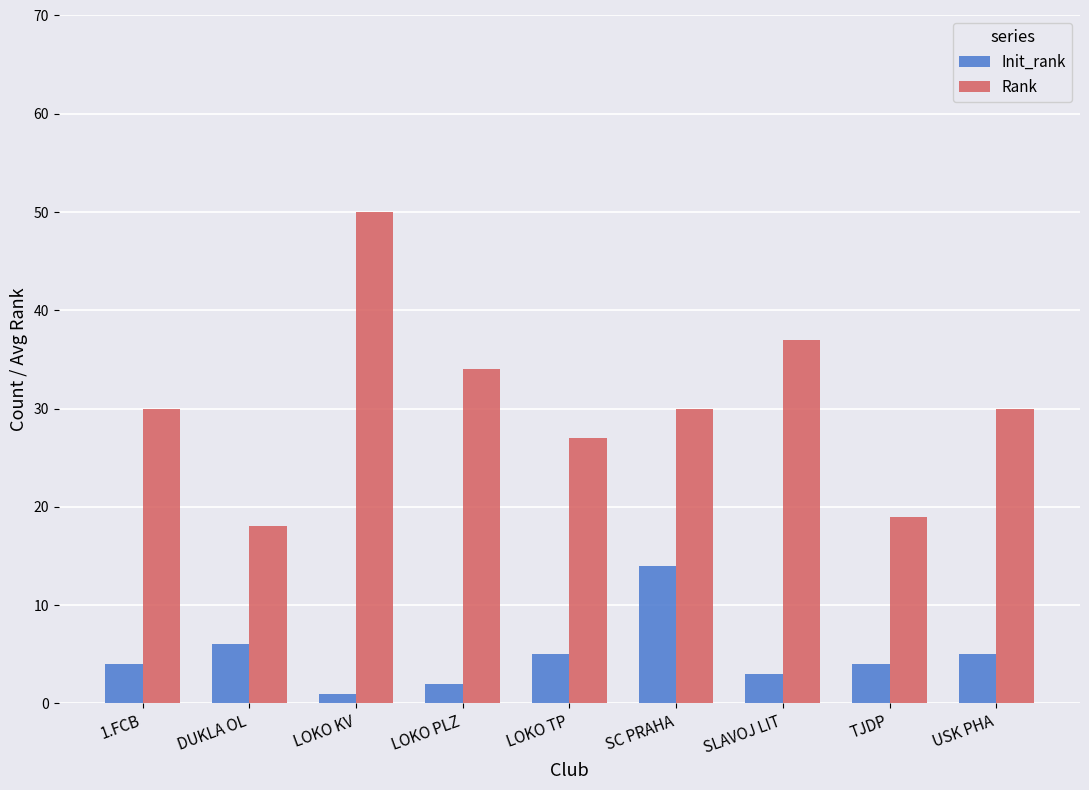

How many series are shown in this chart?

2